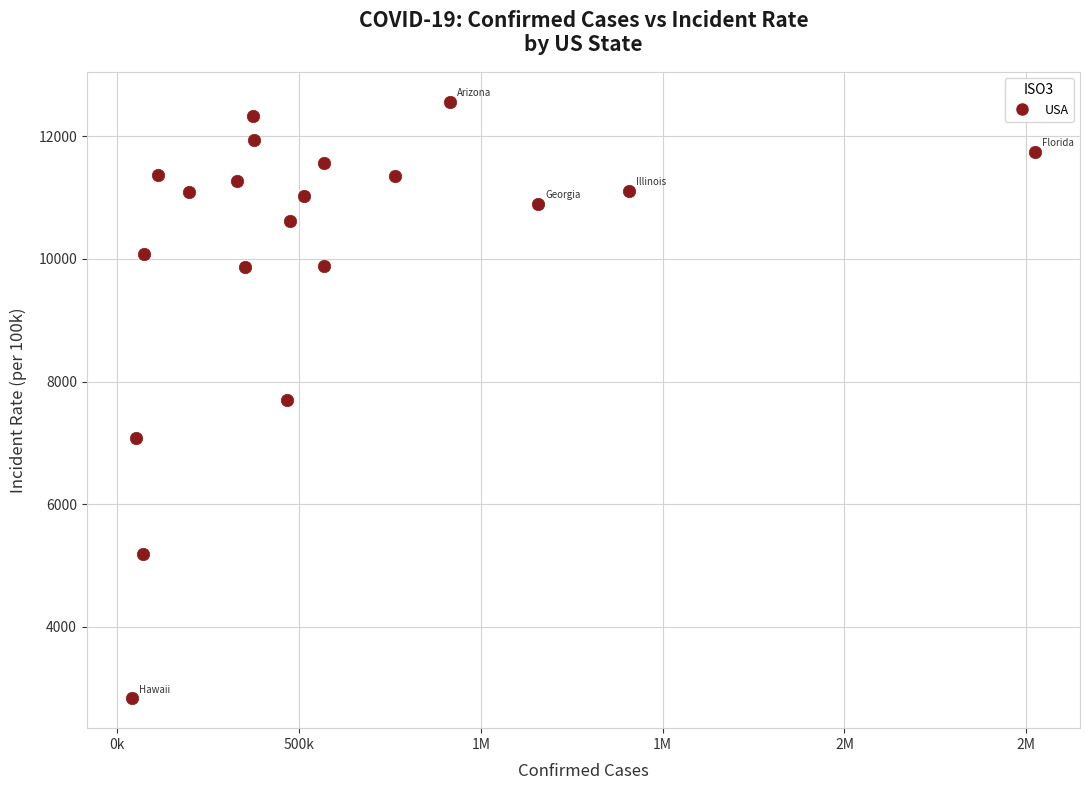

What is the range of Y values (max minus min)?

9725.0